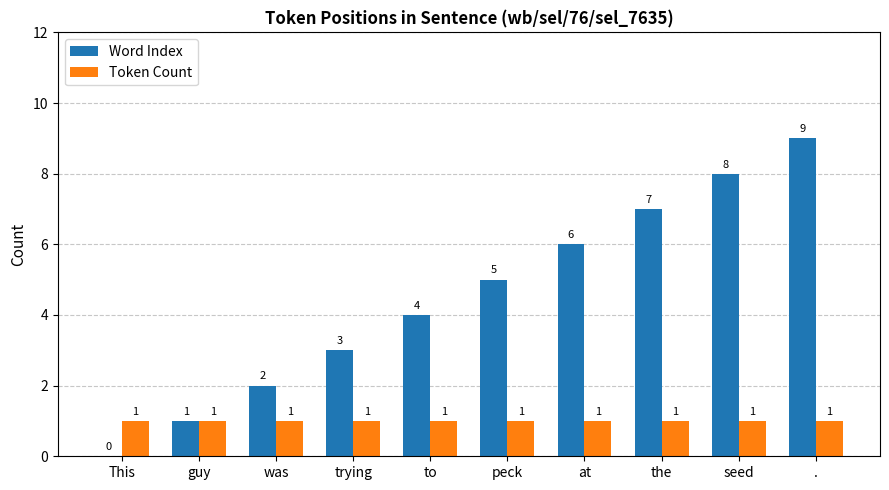

Which series has the largest total across all categories?

Word Index